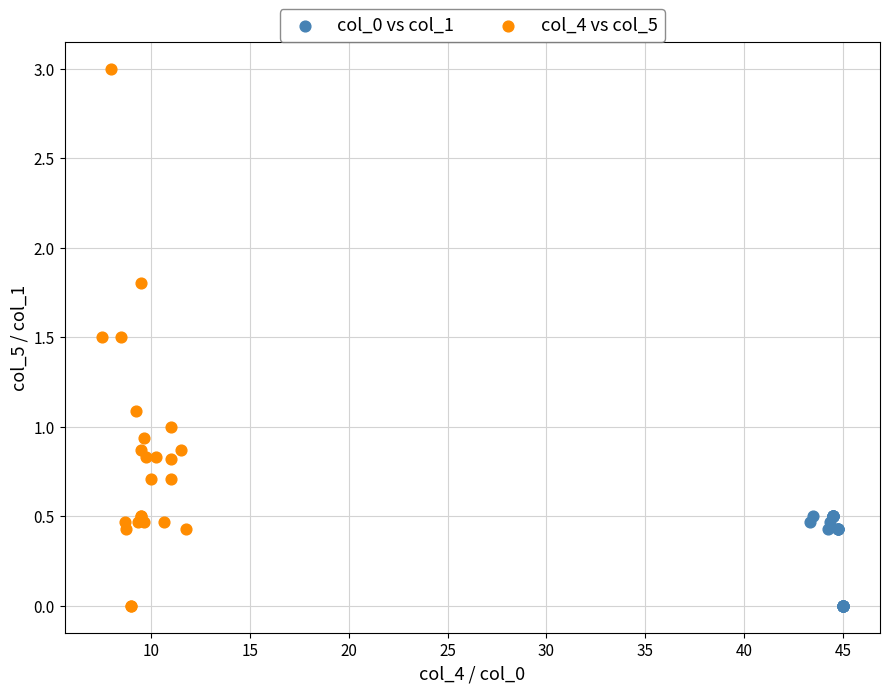

Which series has the widest spread of Y values?

col_4 vs col_5